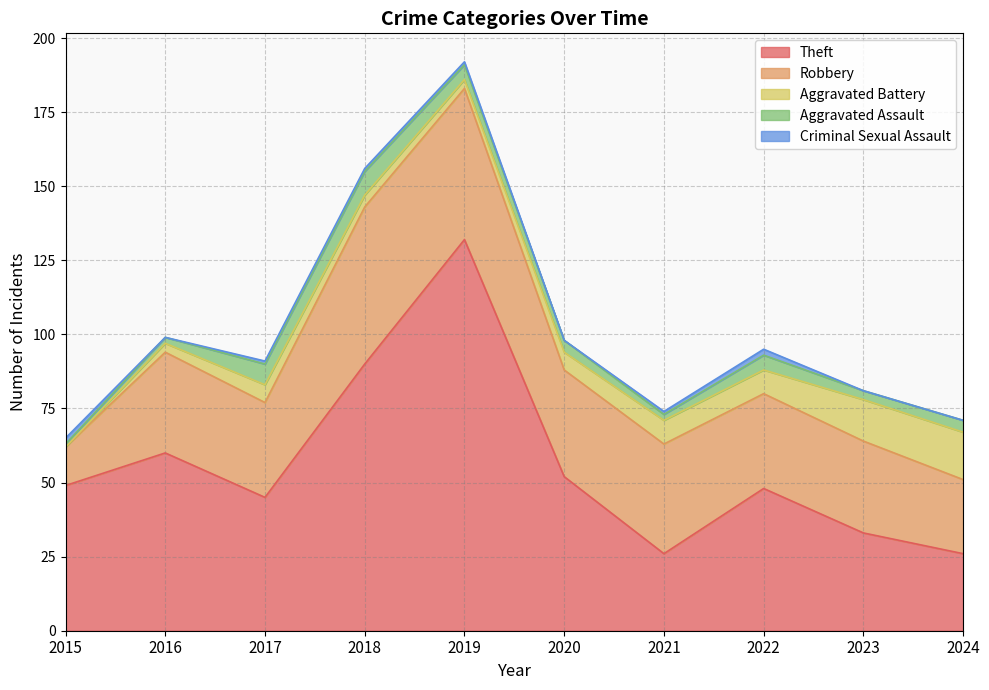

What is the difference between the Criminal Sexual Assault values at 2021 and 2020?

1